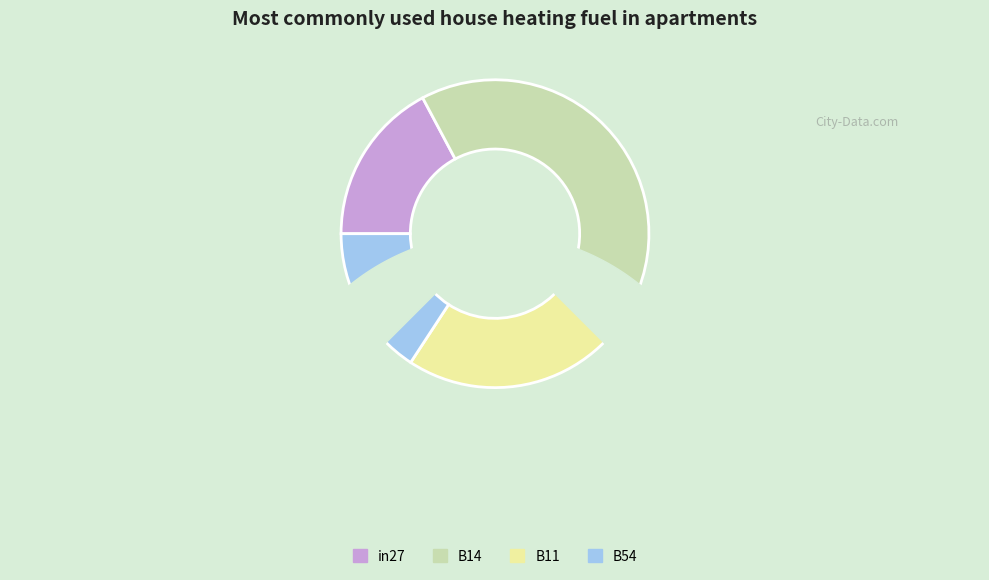

To the nearest percent, what percentage of the pie is in27?

17%